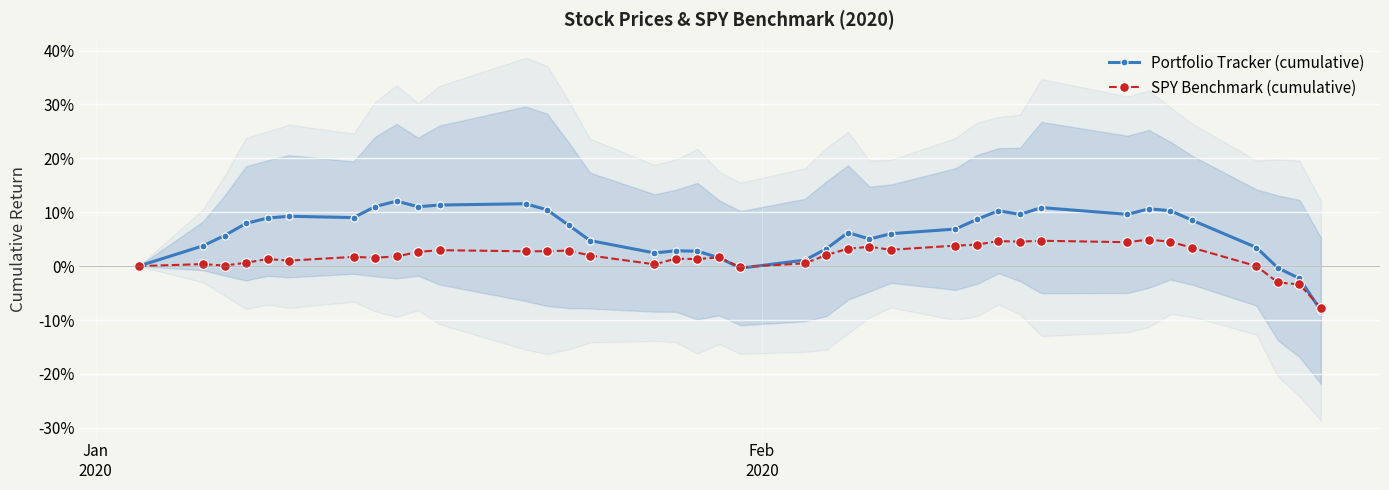

What is the maximum value for Portfolio Tracker (cumulative)?

12.1